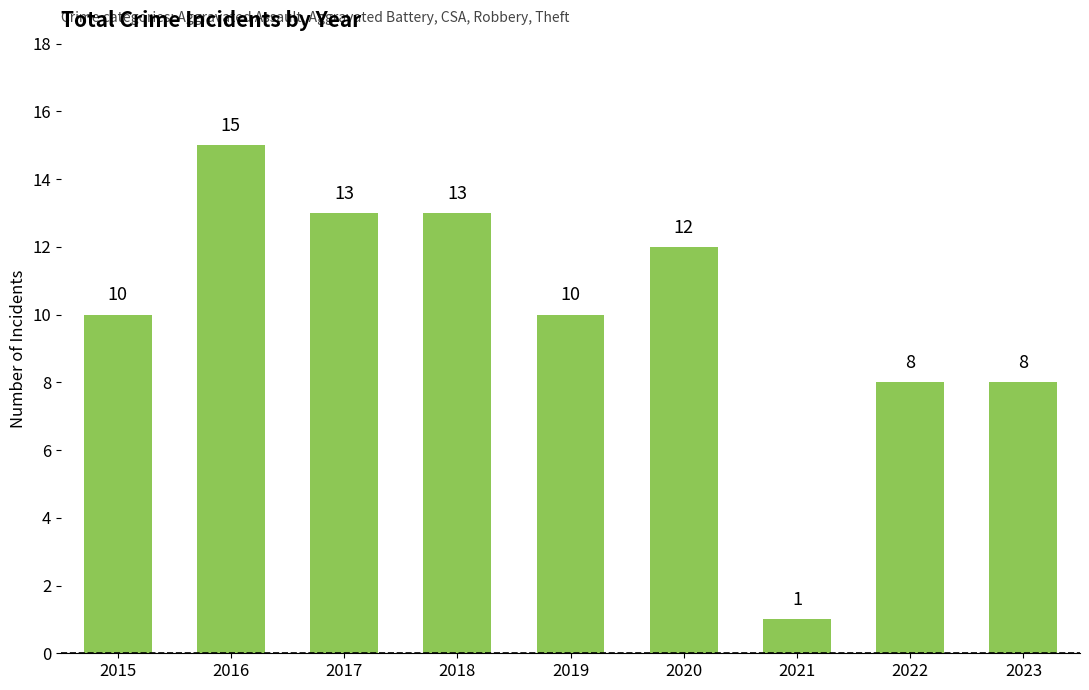

Reading left to right, extract all data points from this chart.

2015=10	2016=15	2017=13	2018=13	2019=10	2020=12	2021=1	2022=8	2023=8